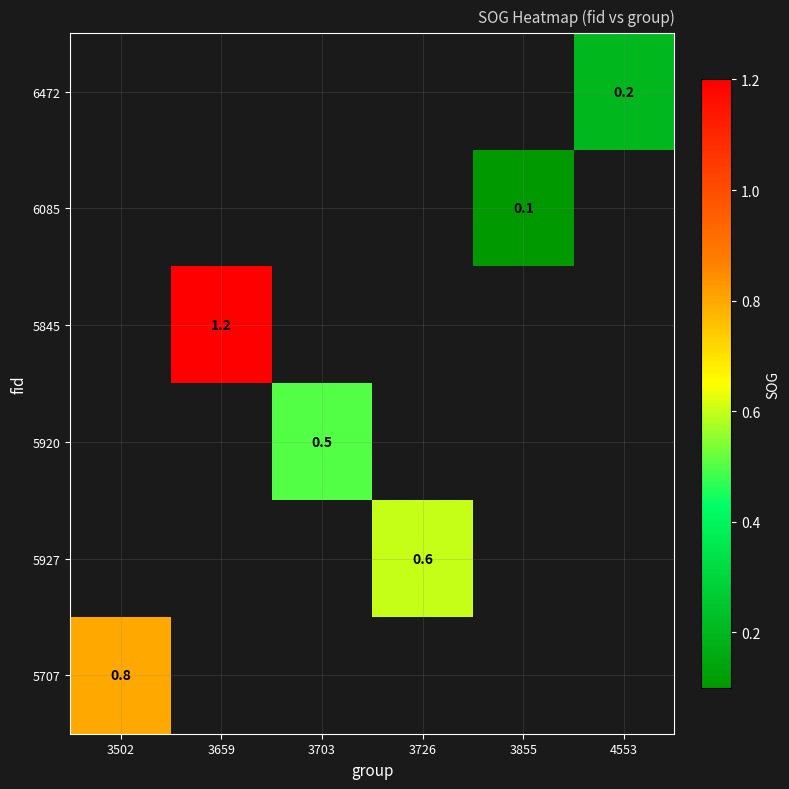

The 5707 series shows 0.2 at 3502. True or false?

False